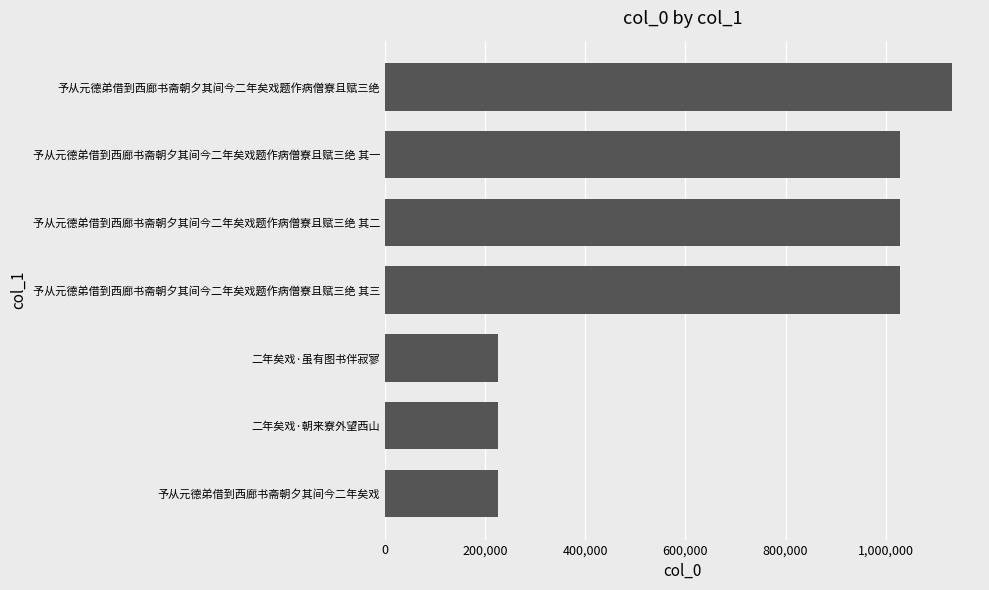

What is the difference between the second highest and second lowest values?

802477